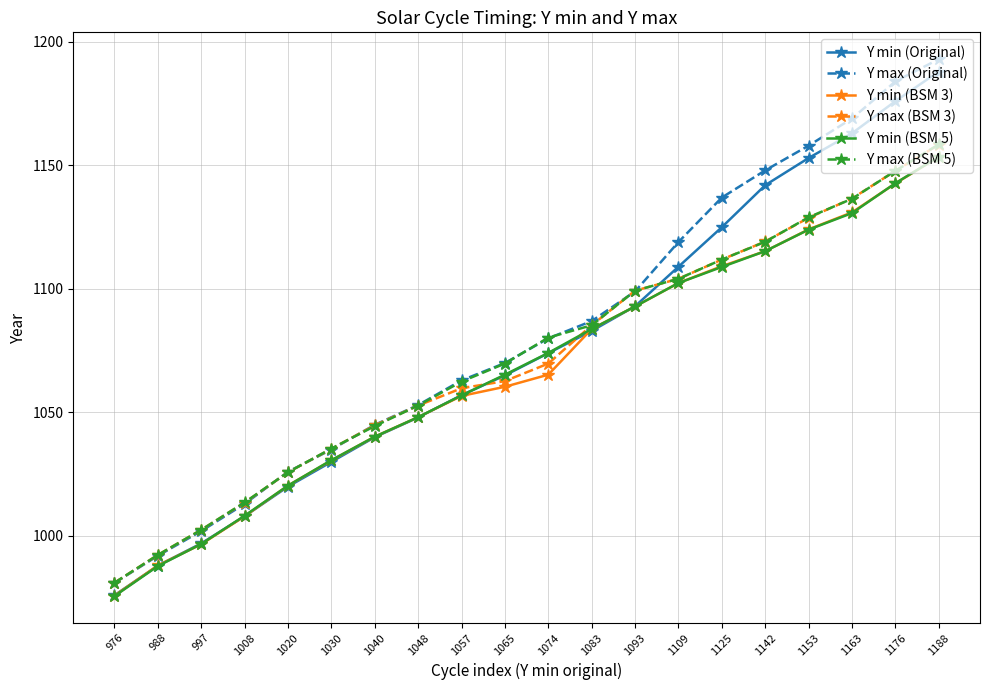

What is the difference between the maximum and minimum values in the Y max (Original) series?

212.0